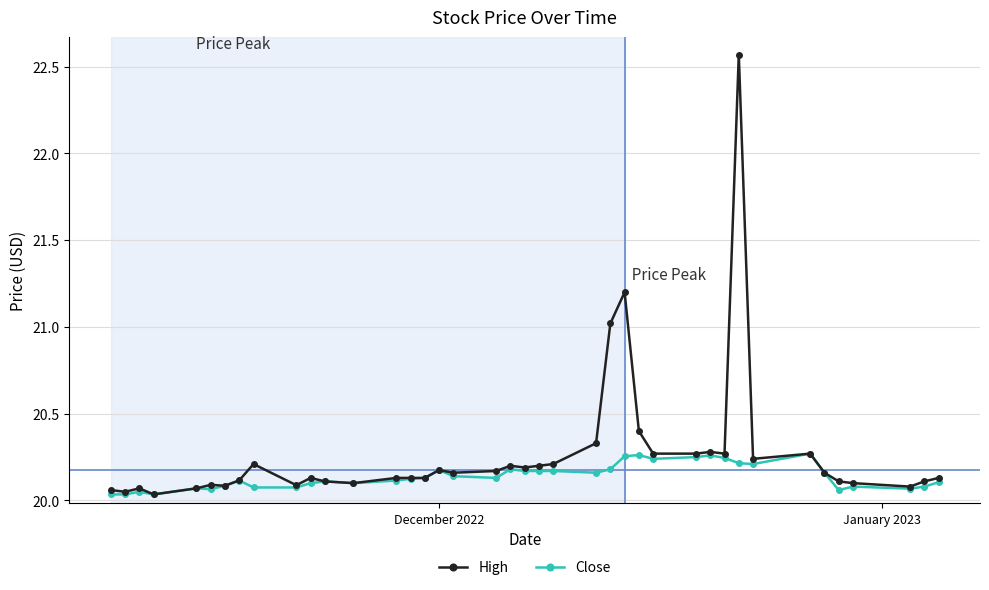

Which series has the widest spread of values?

High